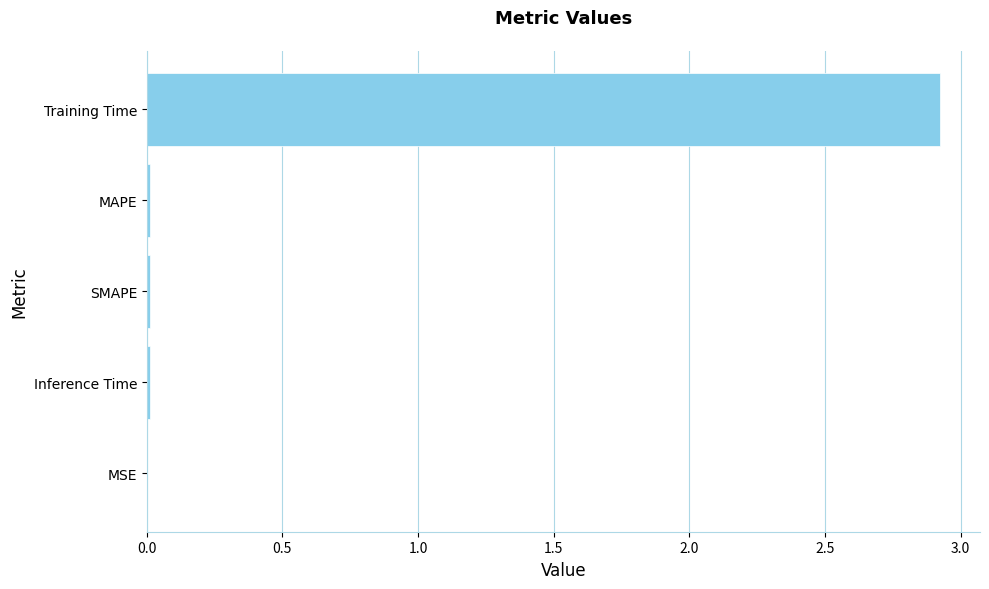

Is it true that the value at Training Time is 4.3?

False